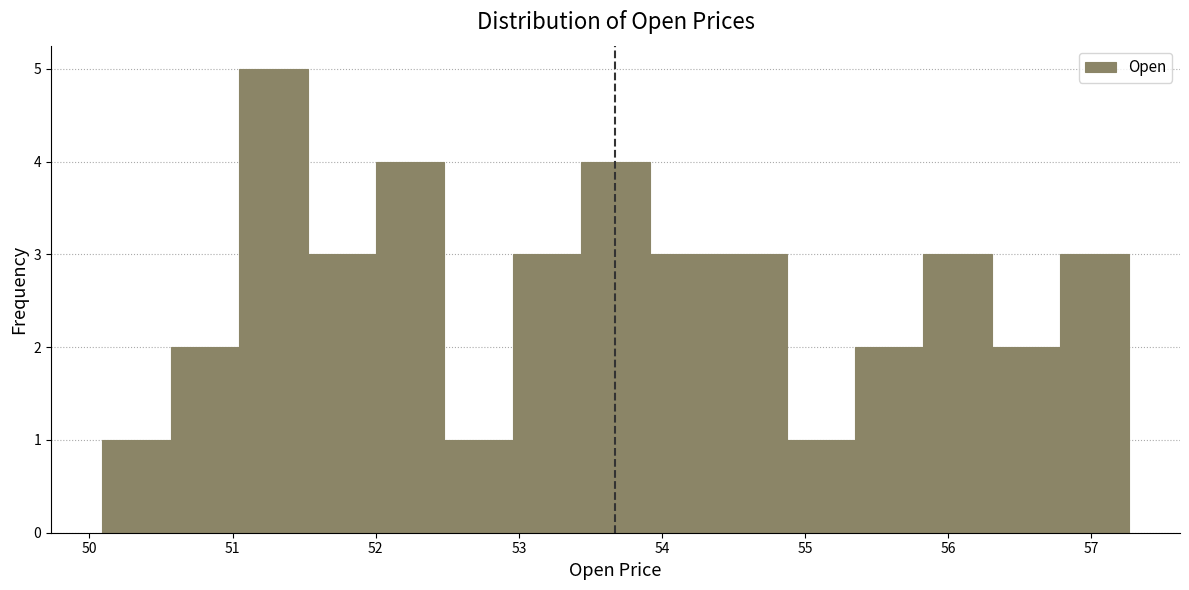

How tall is the bar that spans 56.3 to 56.8 on the x-axis? Neither the bar edges nor the heights are printed on the chart, so give them approximately, as read against the axes.

2